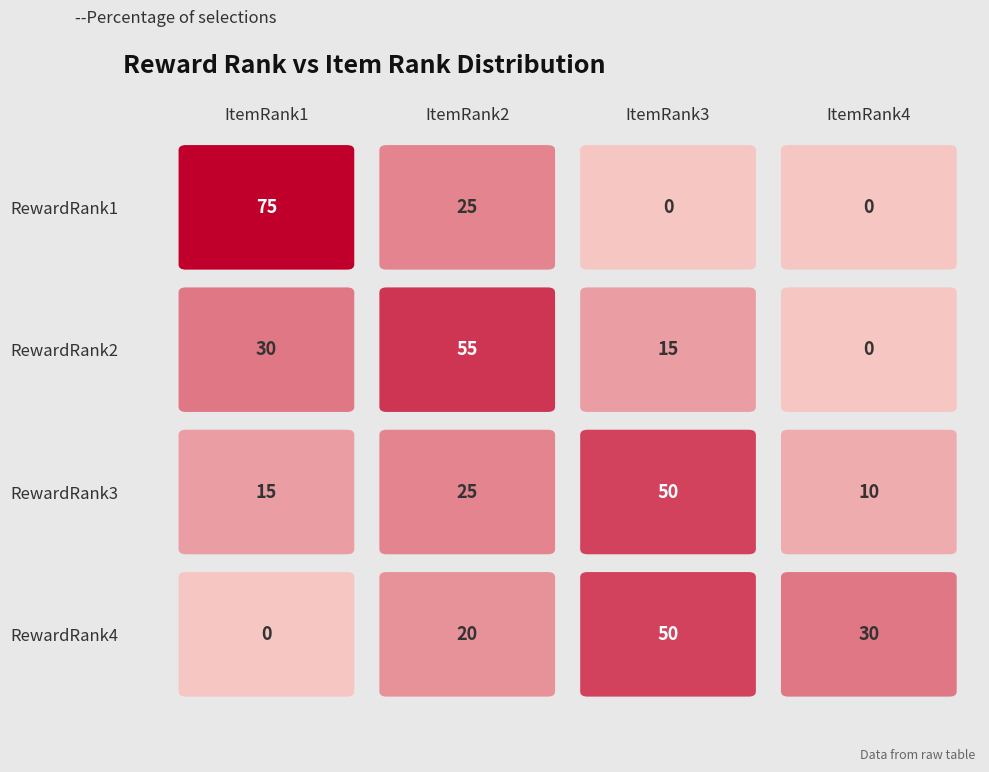

Reading left to right, transcribe all the data shown in this chart.

1: 75	25	0	0
2: 30	55	15	0
3: 15	25	50	10
4: 0	20	50	30